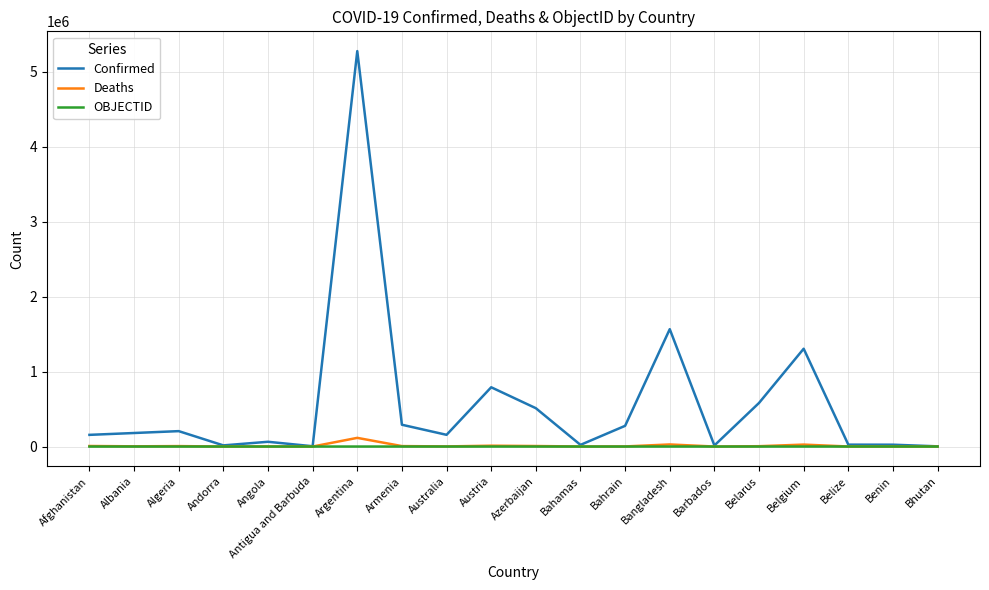

Which series has the largest total across all categories?

Confirmed